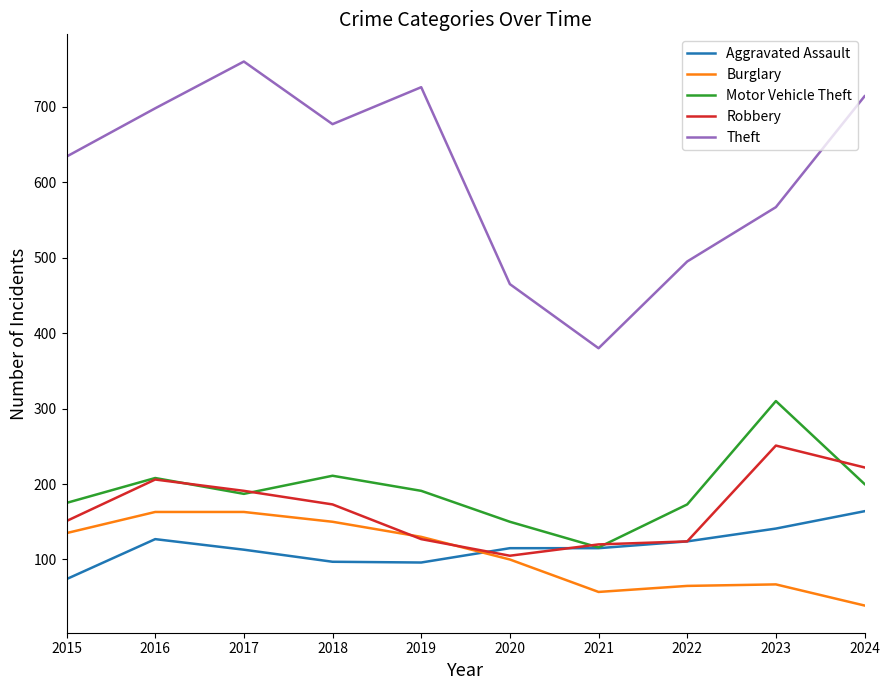

What is the sum of all Burglary values?

1069